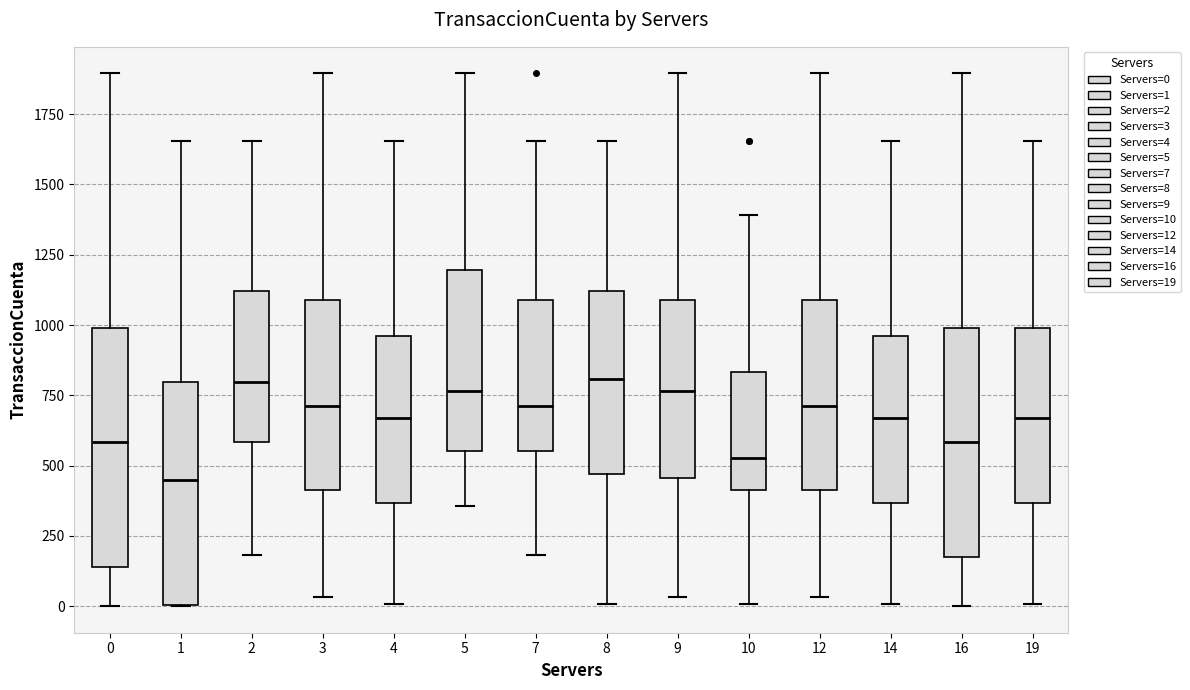

Reading left to right, read every box against the y-axis: the position of its median line, the range the box covers, and the ends of its whiskers. The values are not printed on the chart, so give them approximately, as read against the axis.

0: median 600, box 150 to 1000, whiskers 0 to 1900
1: median 450, box 0 to 800, whiskers 0 to 1650
2: median 800, box 600 to 1100, whiskers 200 to 1650
3: median 700, box 400 to 1100, whiskers 50 to 1900
4: median 650, box 350 to 950, whiskers 0 to 1650
5: median 750, box 550 to 1200, whiskers 350 to 1900
7: median 700, box 550 to 1100, whiskers 200 to 1650
8: median 800, box 450 to 1100, whiskers 0 to 1650
9: median 750, box 450 to 1100, whiskers 50 to 1900
10: median 550, box 400 to 850, whiskers 0 to 1400
12: median 700, box 400 to 1100, whiskers 50 to 1900
14: median 650, box 350 to 950, whiskers 0 to 1650
16: median 600, box 150 to 1000, whiskers 0 to 1900
19: median 650, box 350 to 1000, whiskers 0 to 1650